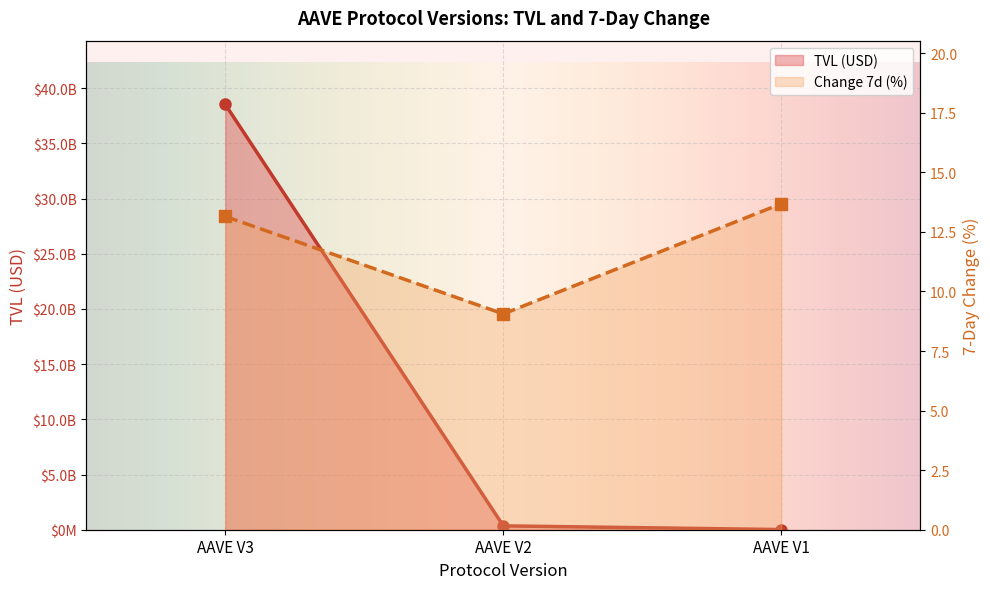

Which series has the largest total across all categories?

TVL (USD)